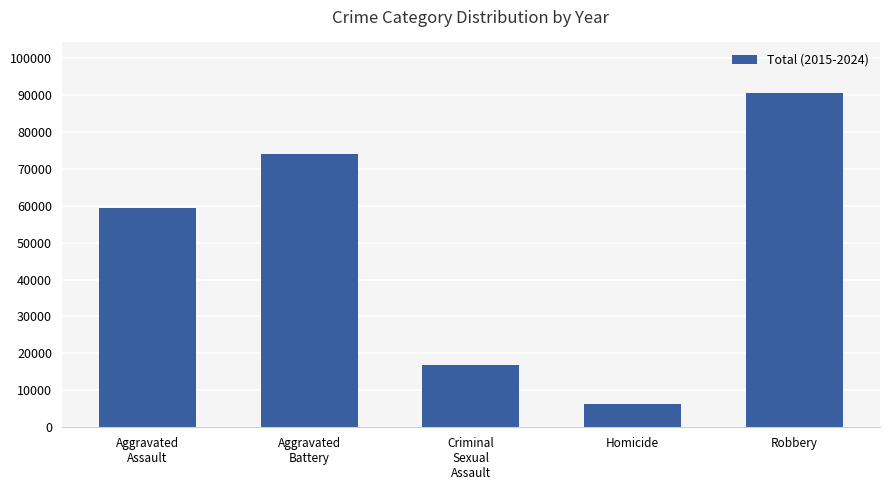

What is the sum of all values?

247010